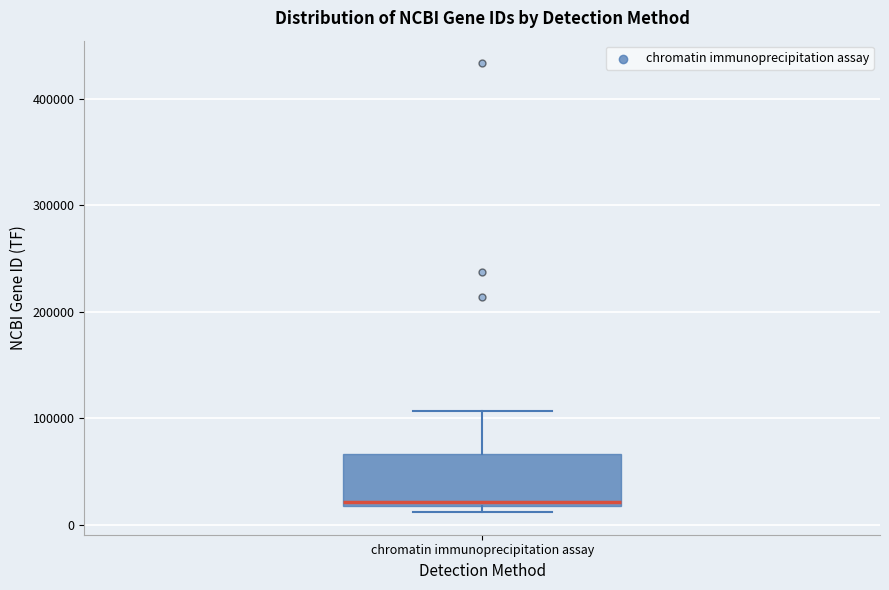

Transcribe this box plot: give where the median line is, the range the box spans, and where the two whiskers end, as read against the y-axis. The values are not printed on the chart, so give them approximately, as read against the axis.

median 20000 (just above the box's lower edge), box 20000 to 70000, whiskers 10000 to 110000